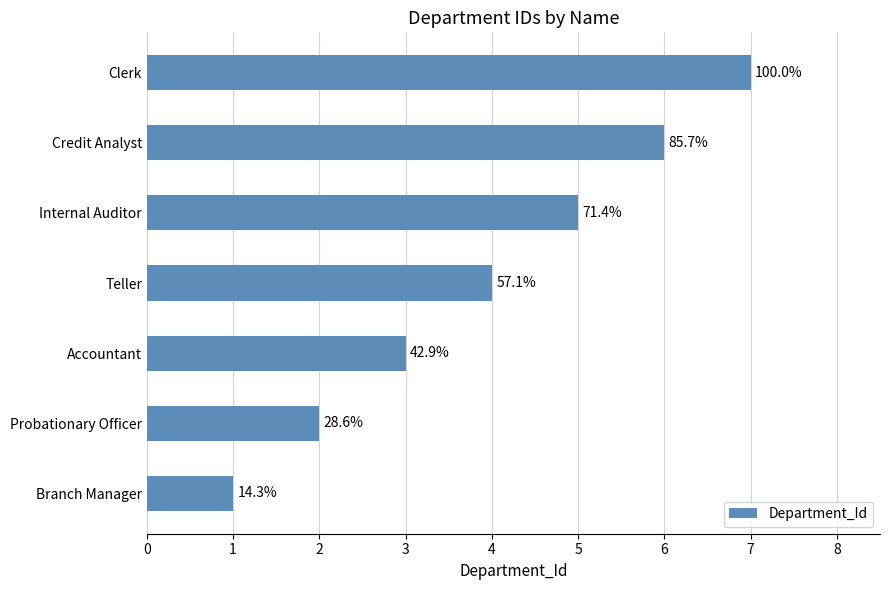

Count the values in the range 2 to 6.

5